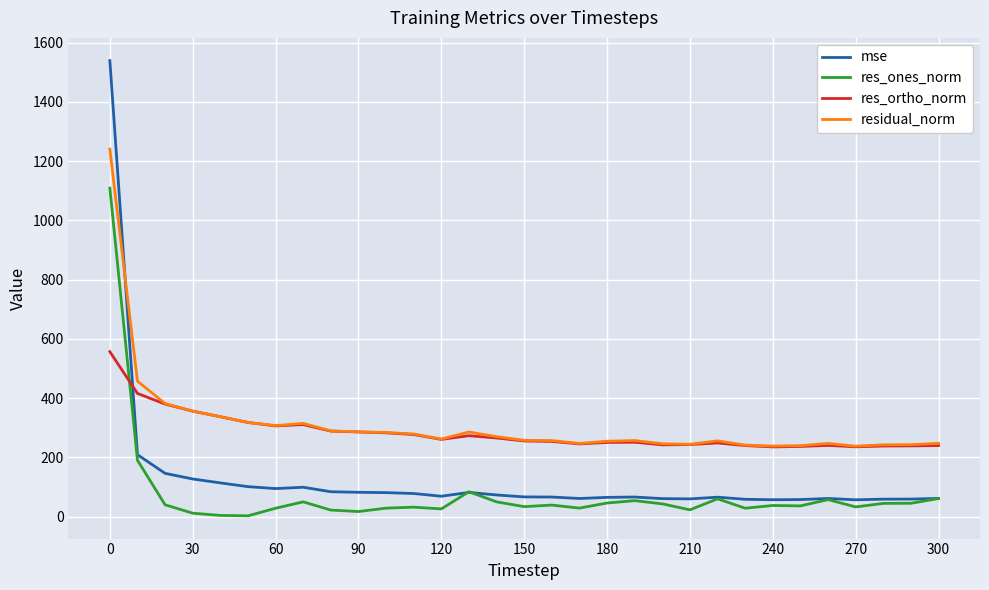

In res_ortho_norm, how many points are higher than both neighbors (excluding endpoints)?

5